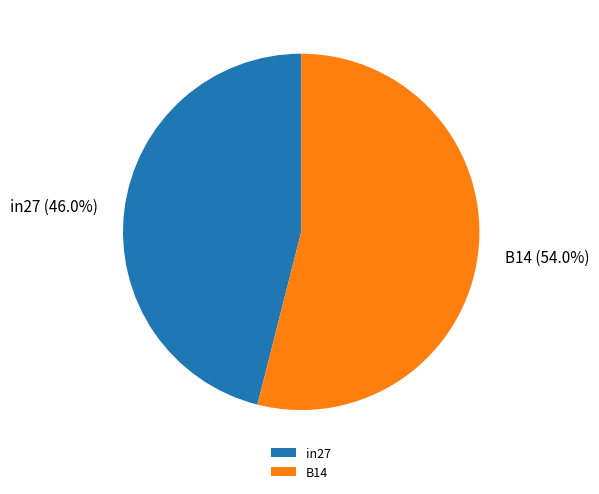

What percentage do in27 and B14 together represent?

100.0%